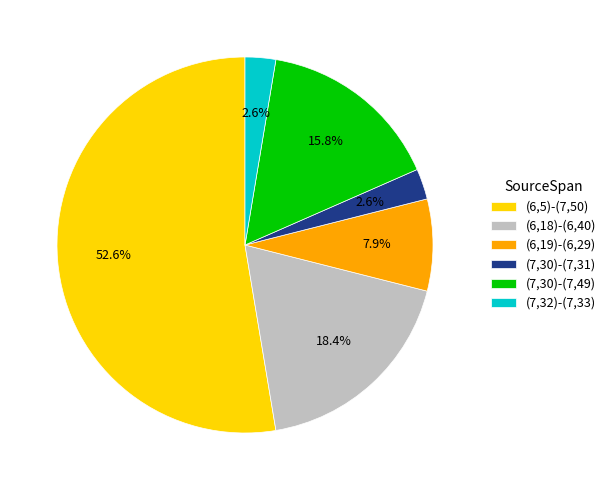

True or false: (7,30)-(7,31) accounts for 3% of the total.

True